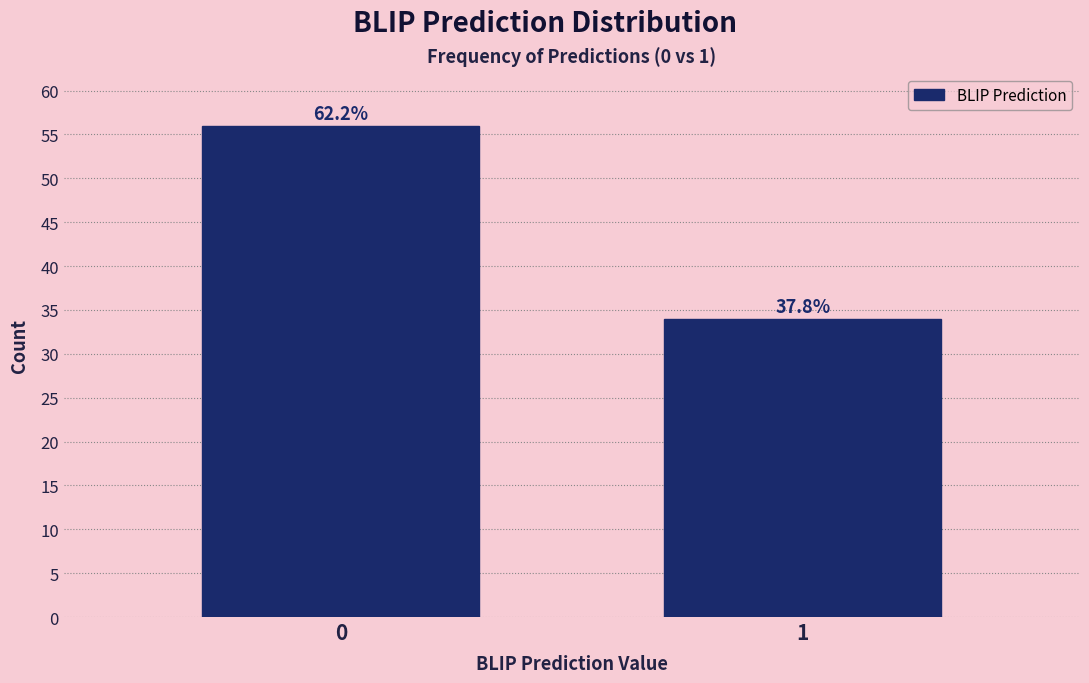

How many bars are there in total?

2